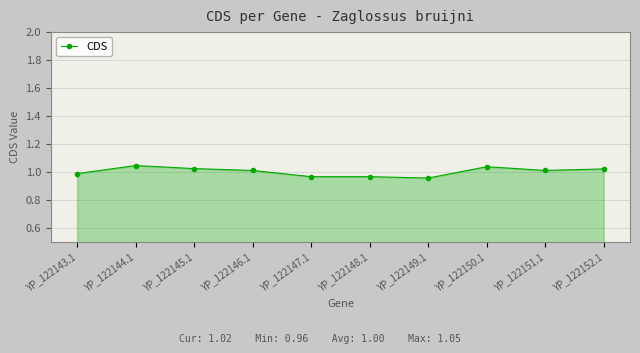

What is the sum of the values at YP_122151.1 and YP_122143.1?

2.0